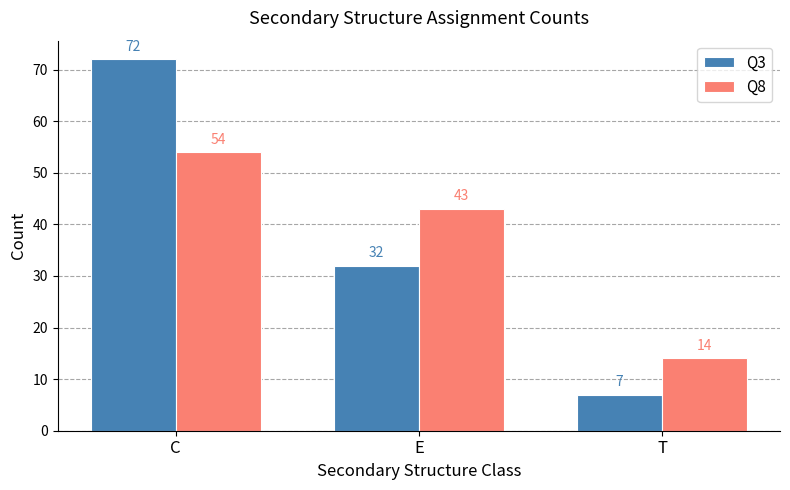

Reading left to right, what are all the values shown in this chart?

Q3: 72	32	7
Q8: 54	43	14